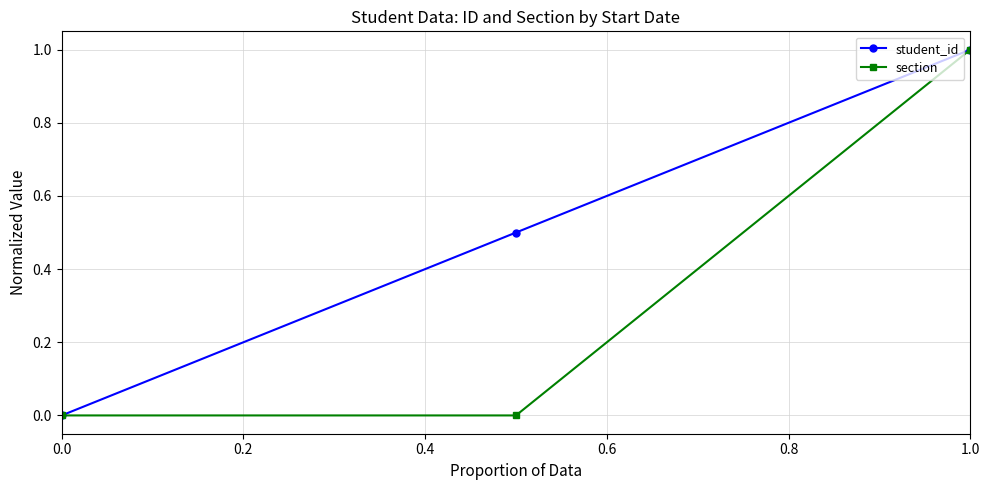

Rank the series by their average value, from highest to lowest.

student_id, section